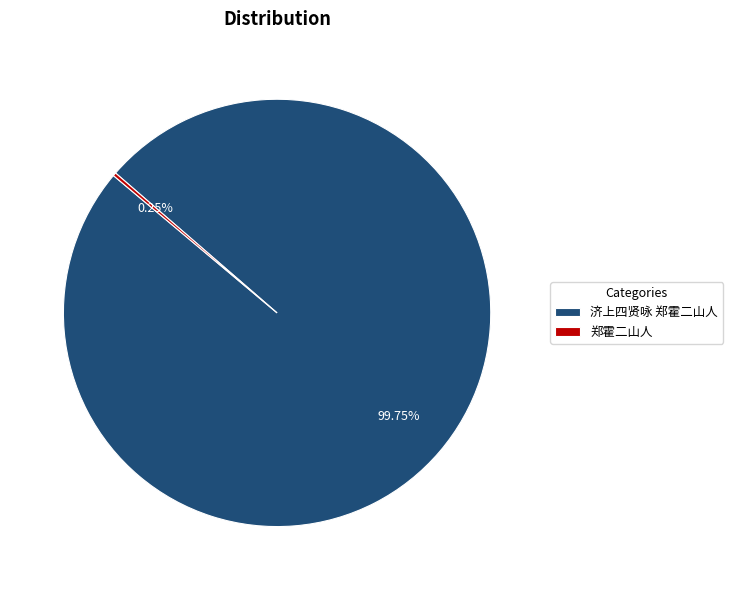

Is there any slice that represents more than half of the pie?

Yes